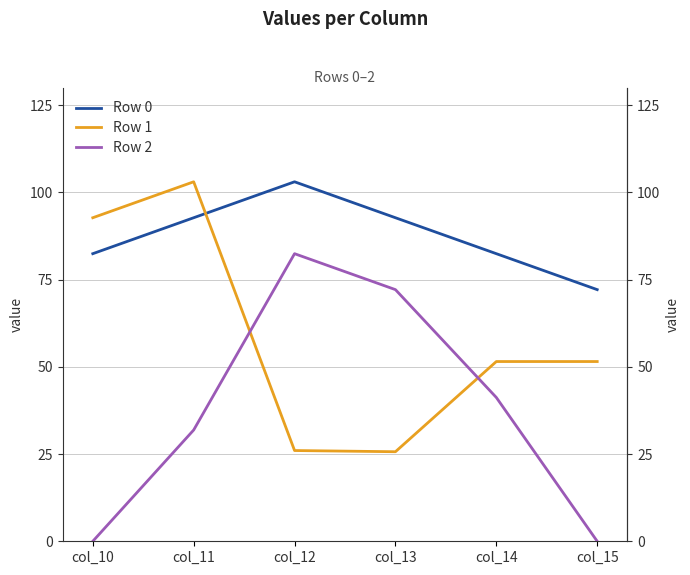

What are all the series names shown in the legend?

Row 0, Row 1, Row 2